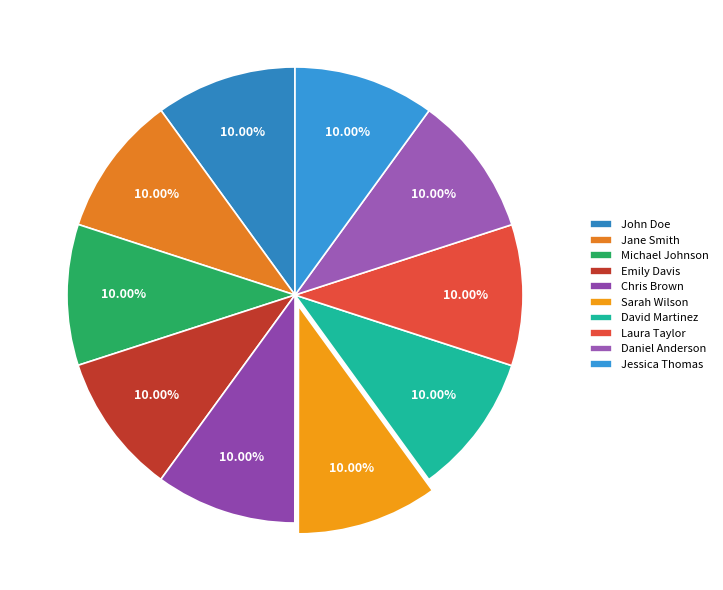

How many slices are in this pie chart?

10